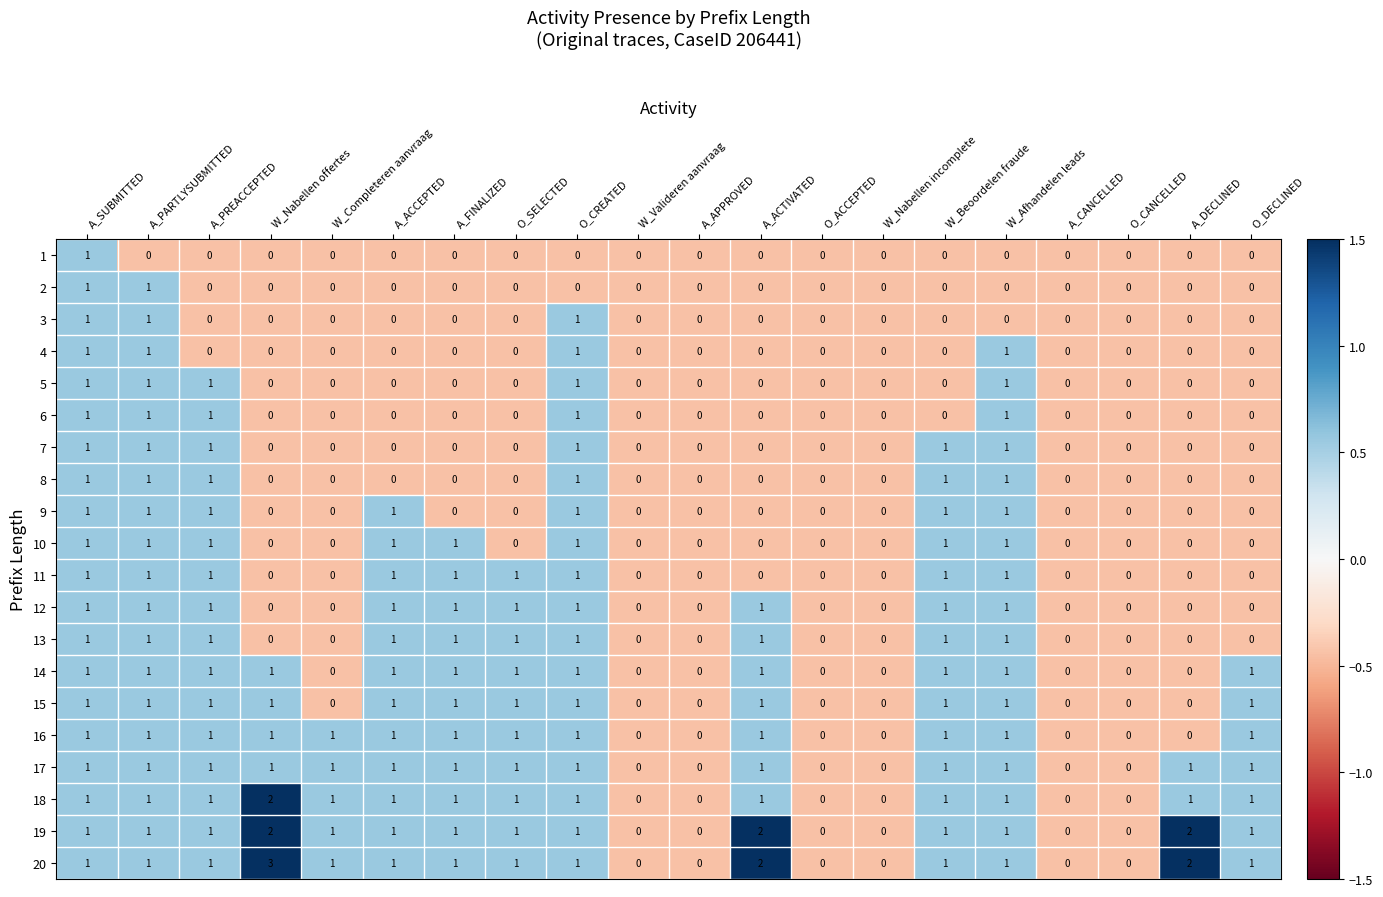

Which series has the largest total across all categories?

20